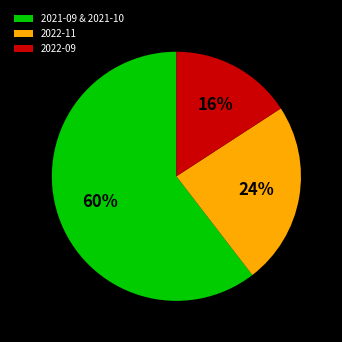

Does any single category account for the majority?

Yes